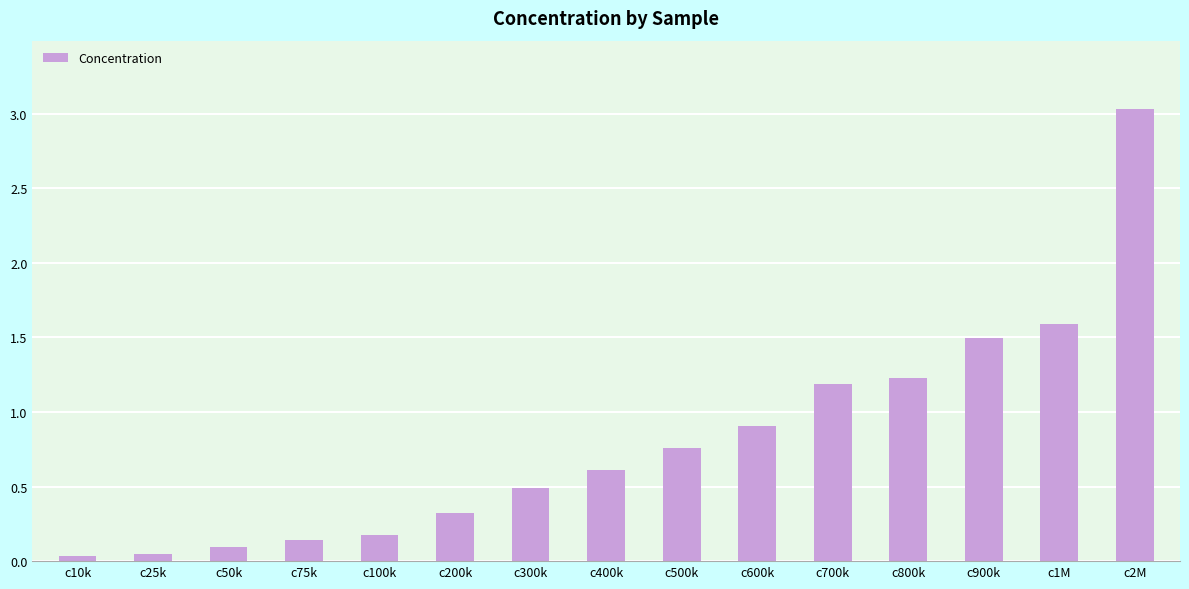

Is it true that the value at c600k is 0.9?

True